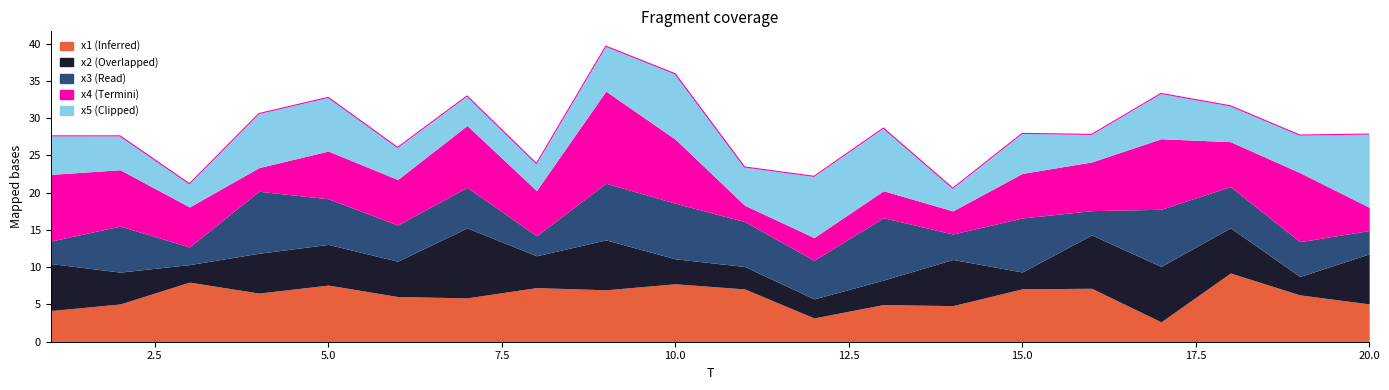

In x3, how many points are higher than both neighbors (excluding endpoints)?

7